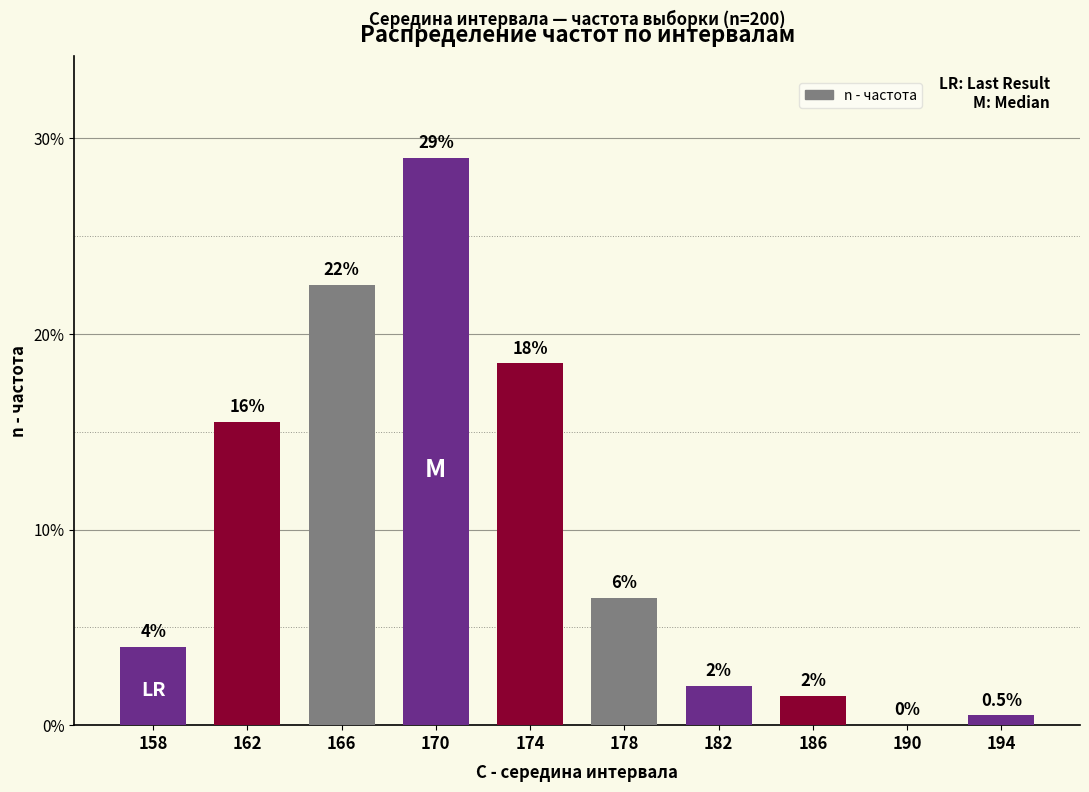

Where is the data nearest to the value 14?

162